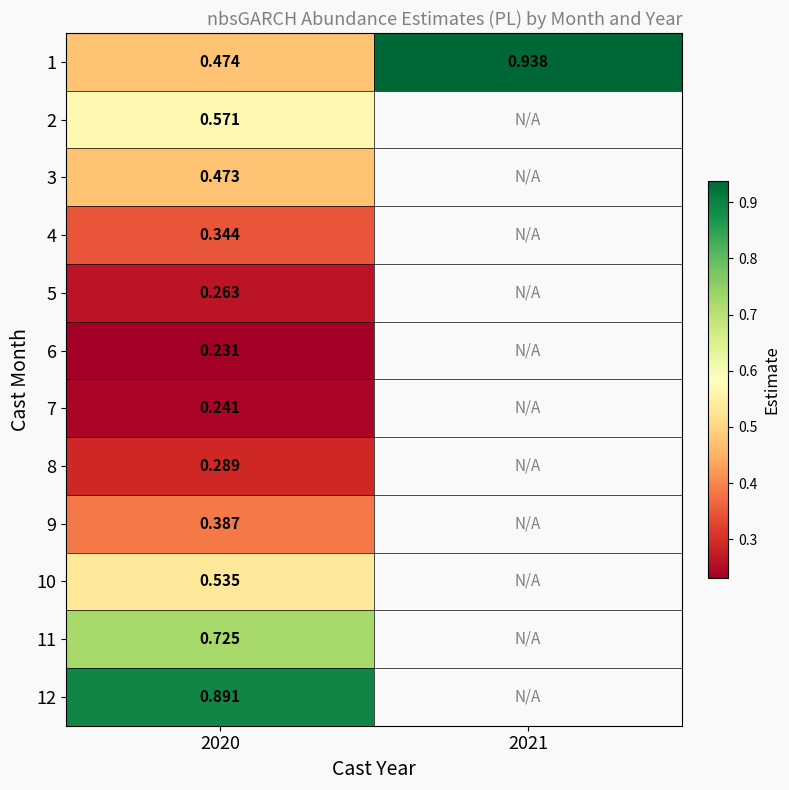

At which label is 10 closest to 0?

2020